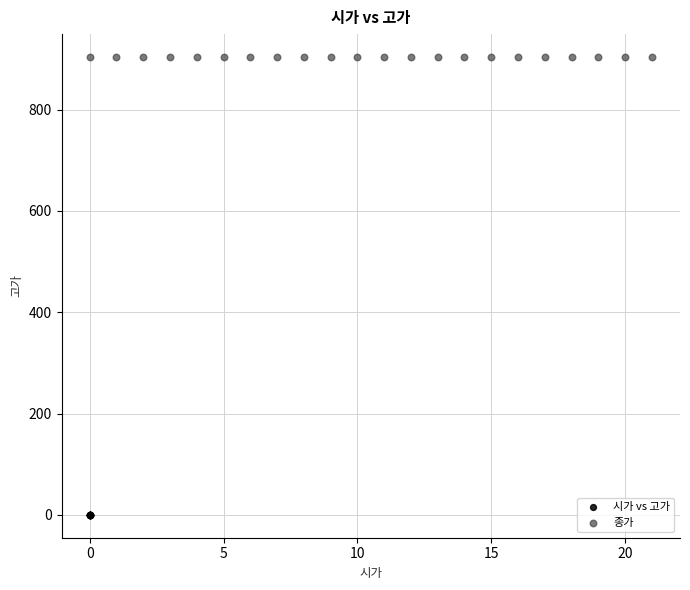

Which series reaches the maximum Y coordinate?

종가